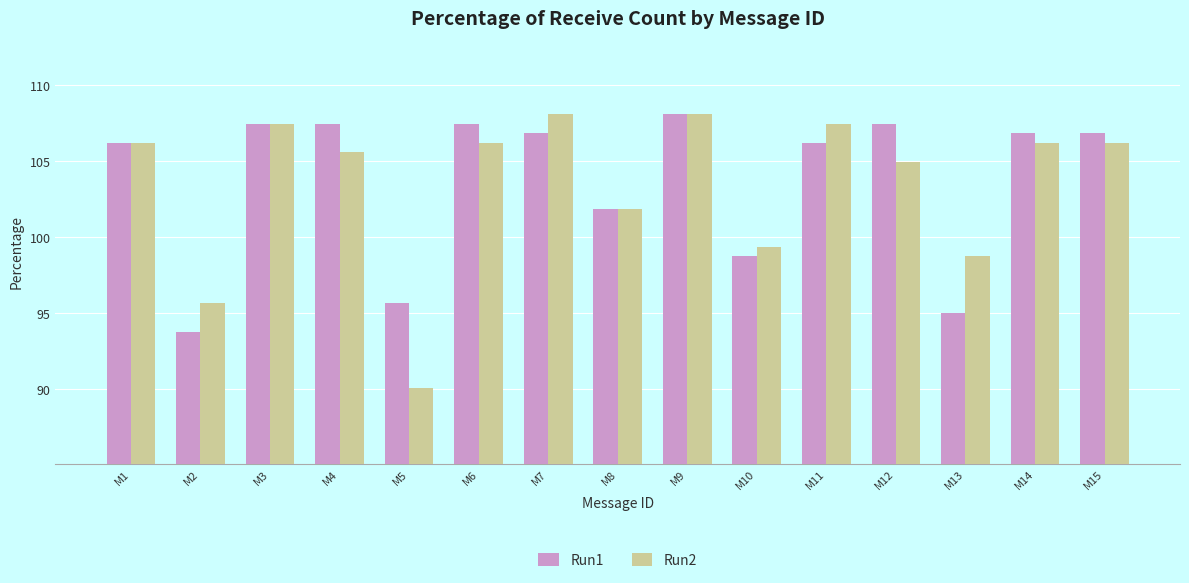

What are all the series names shown in the legend?

Run1, Run2